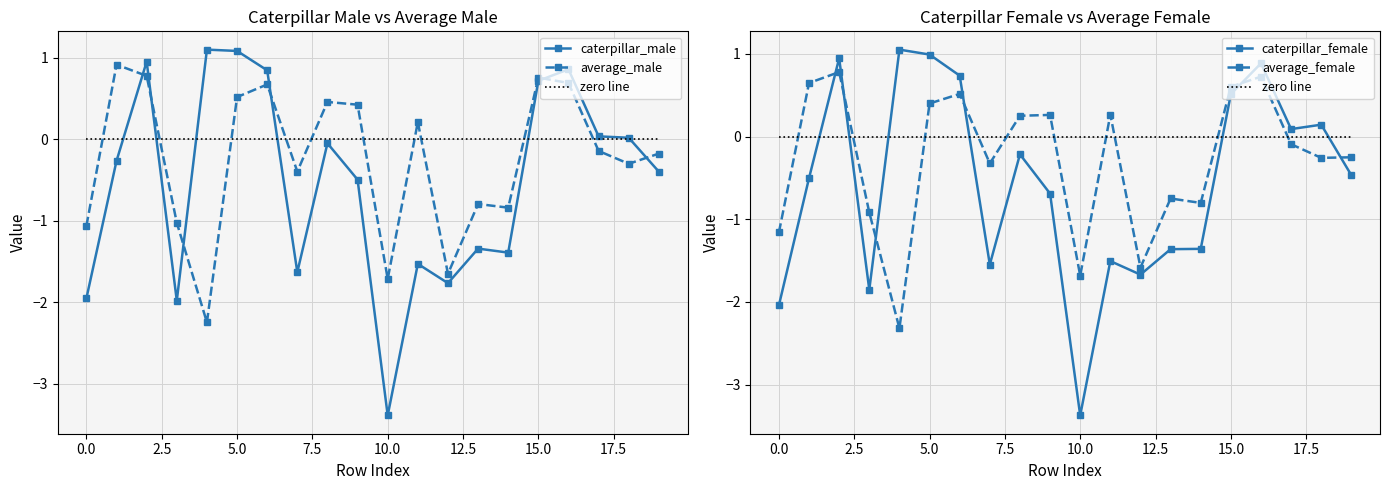

Which has a higher value, 2 or 18?

2